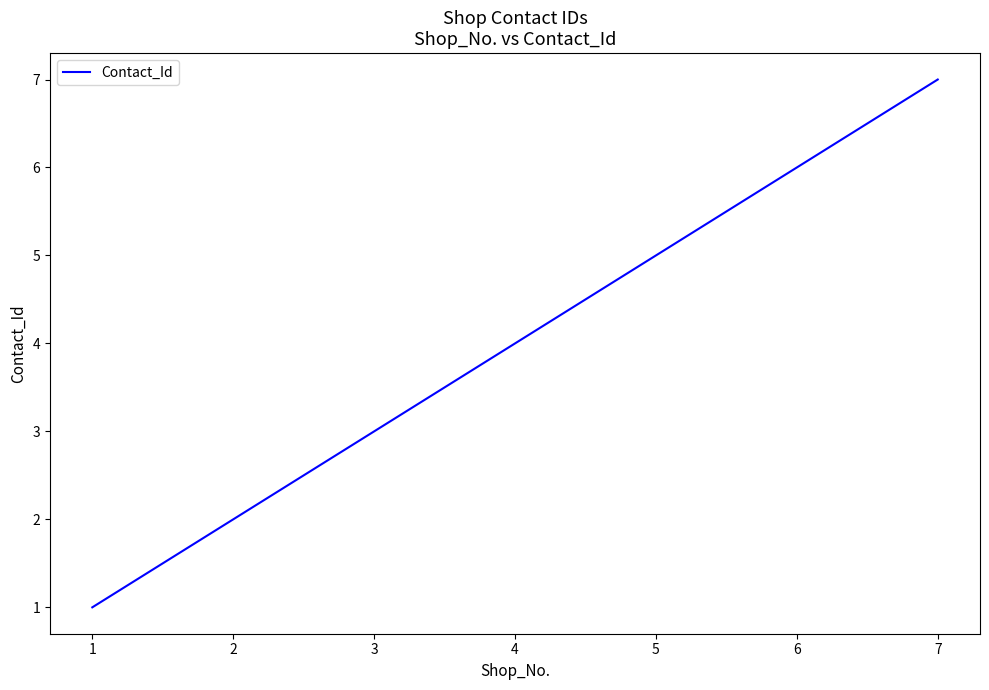

At which category does the chart reach its peak across all series?

7